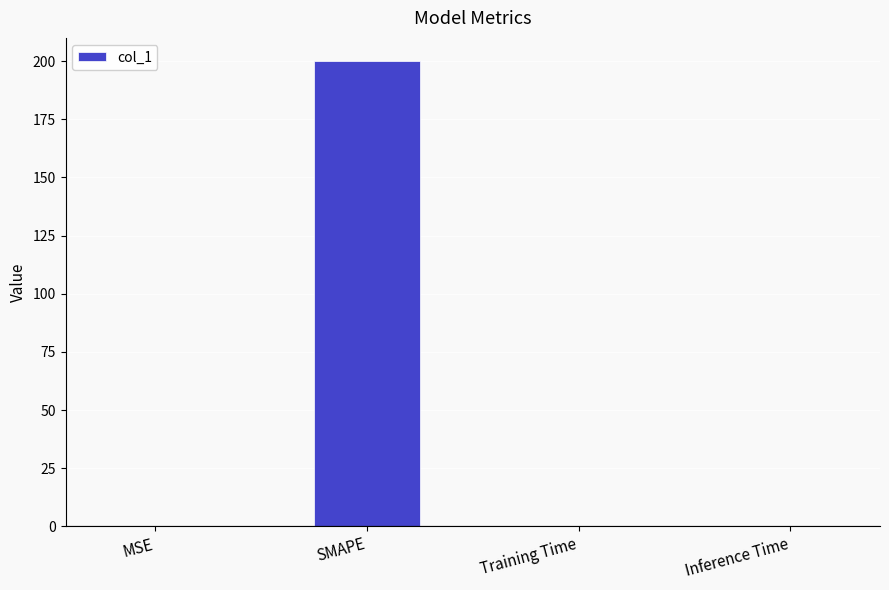

Between Inference Time and SMAPE, which is larger?

SMAPE